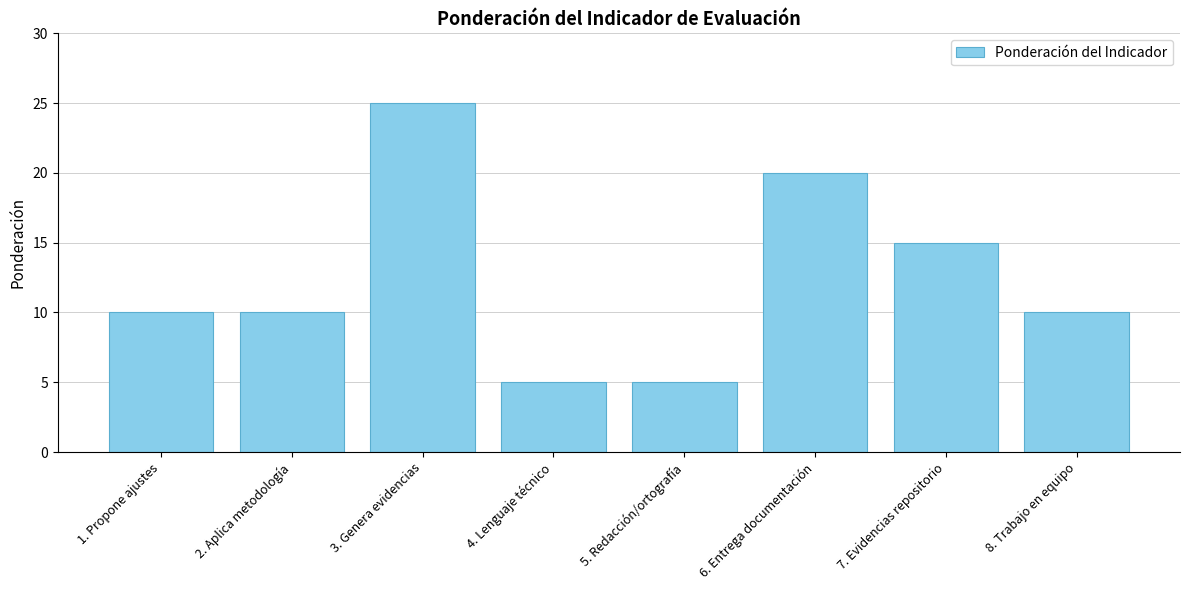

What is the difference between the values at 7. Evidencias repositorio and 3. Genera evidencias?

10